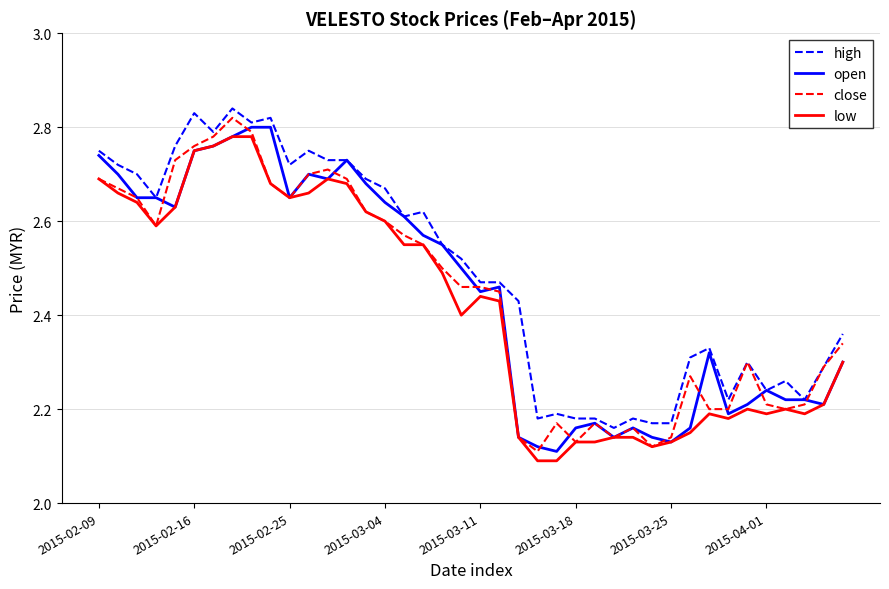

True or false: low and high intersect in this chart.

False